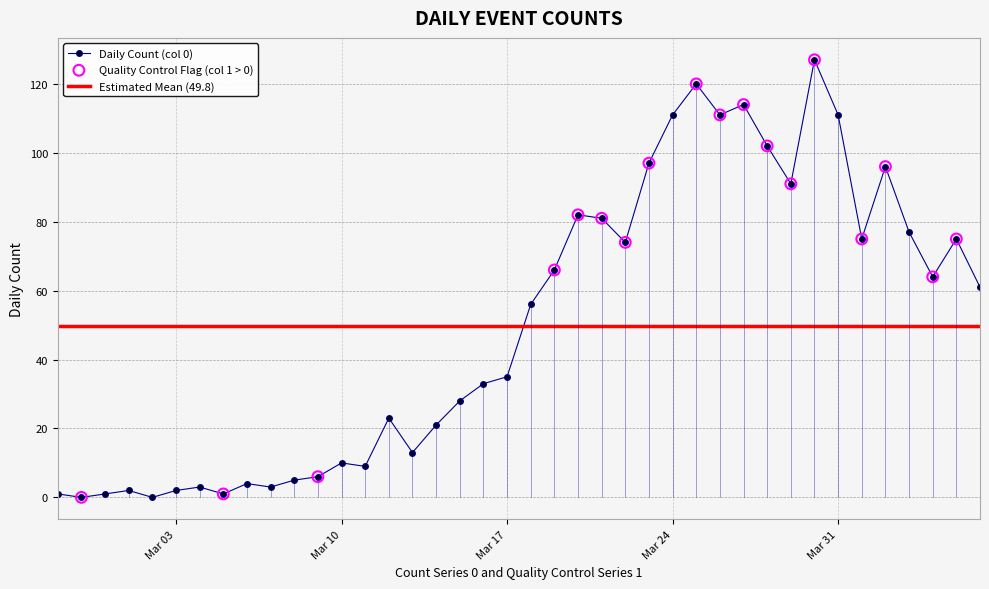

Between 2020-03-07 and 2020-03-24, which is larger?

2020-03-24